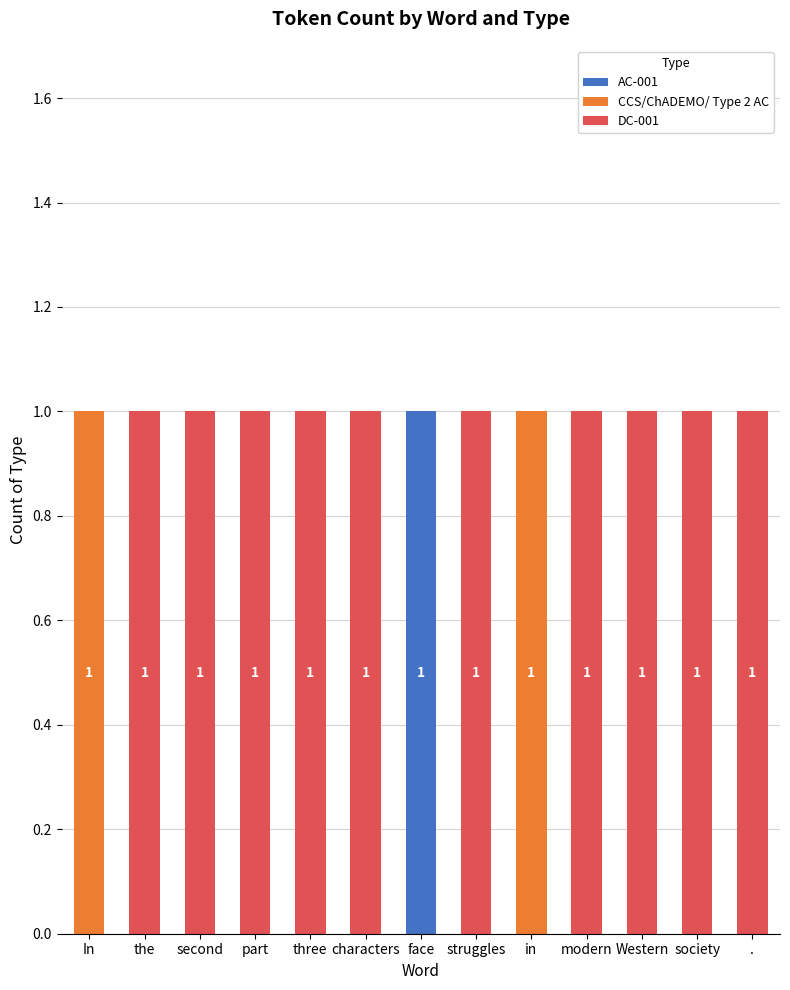

What is the label of the 9th bar from the right?

three